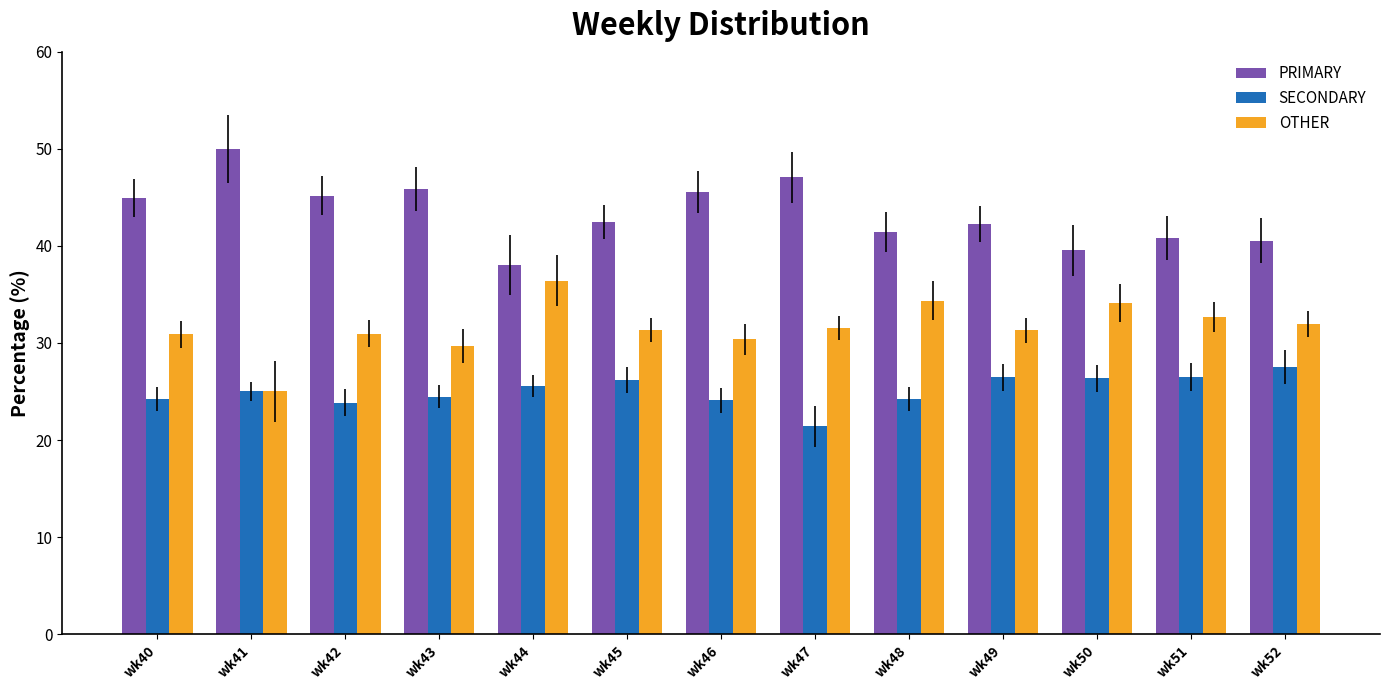

Which label corresponds to the largest value in the chart?

wk41